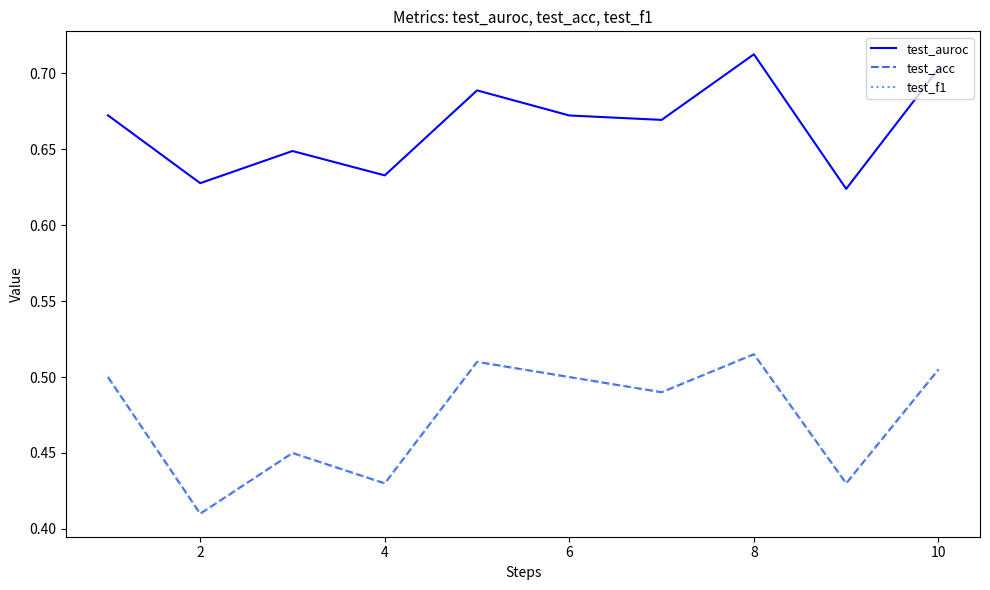

Which label corresponds to the smallest value in the chart?

2